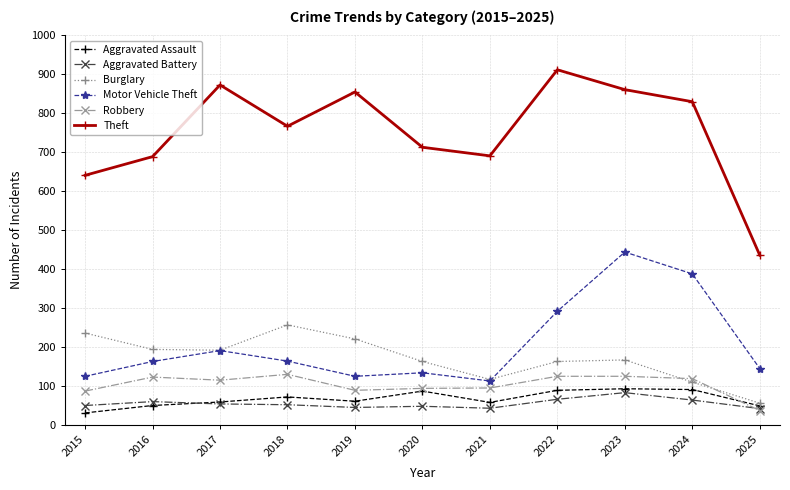

Where is the first local maximum for Theft?

2017